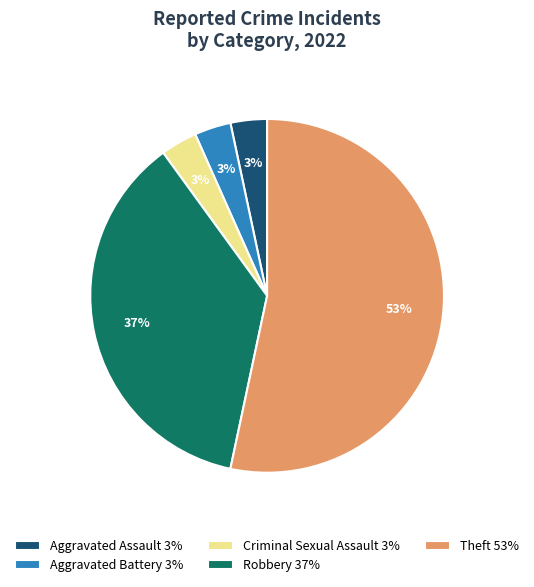

Which category has the biggest portion of the pie?

Theft